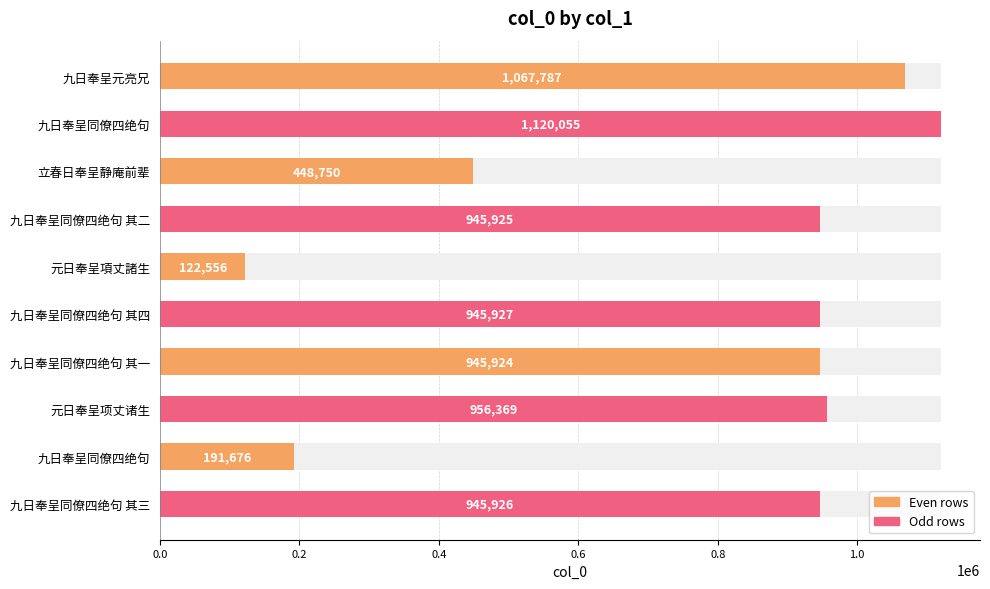

The value at 九日奉呈同僚四绝句 其四 is 1661554. True or false?

False